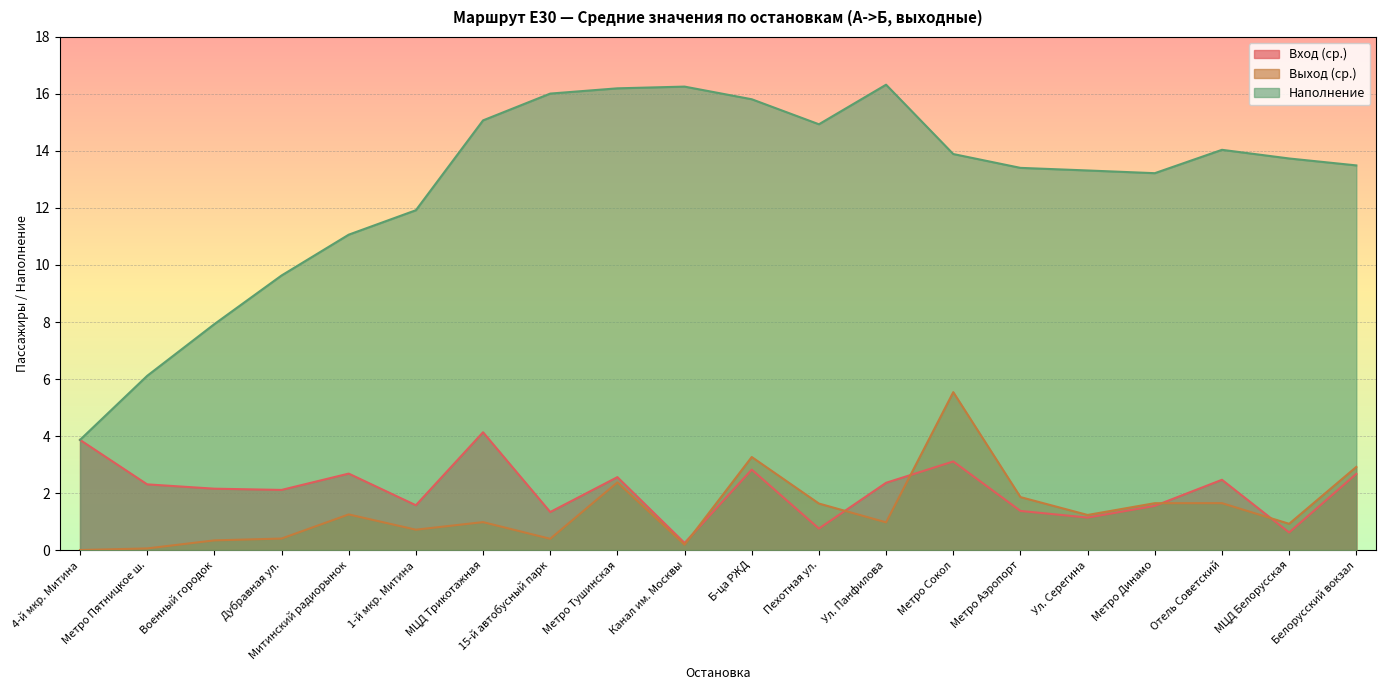

What is the difference between the Вход (ср.) values at МЦД Трикотажная and Канал им. Москвы?

3.9